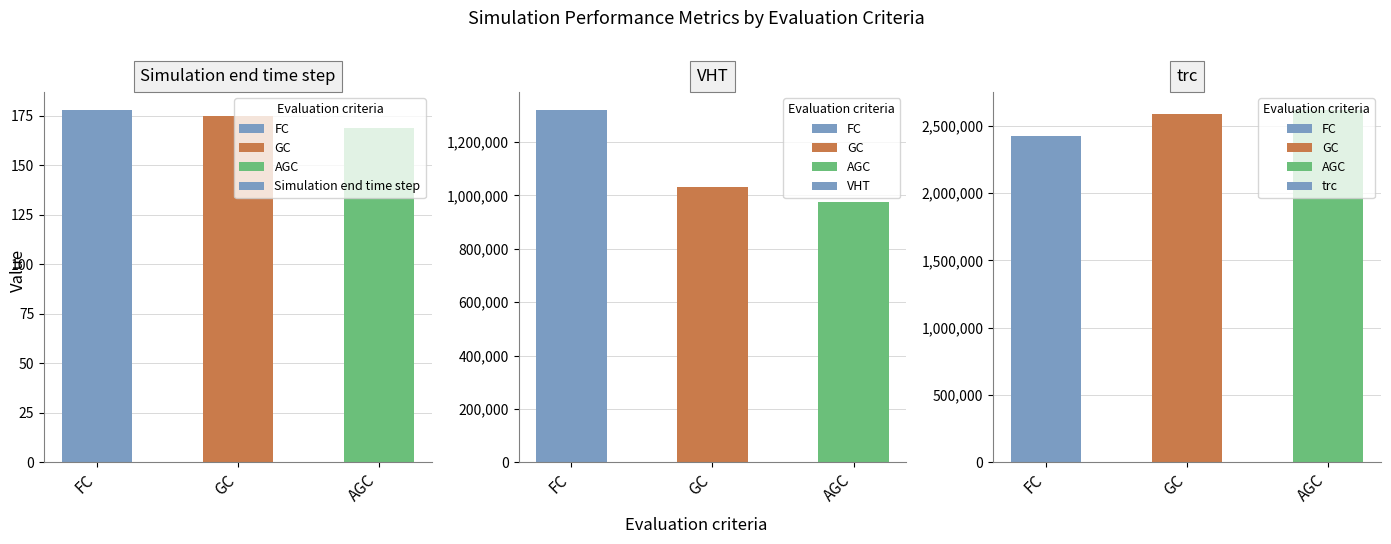

Which series changed the most between GC and AGC?

VHT